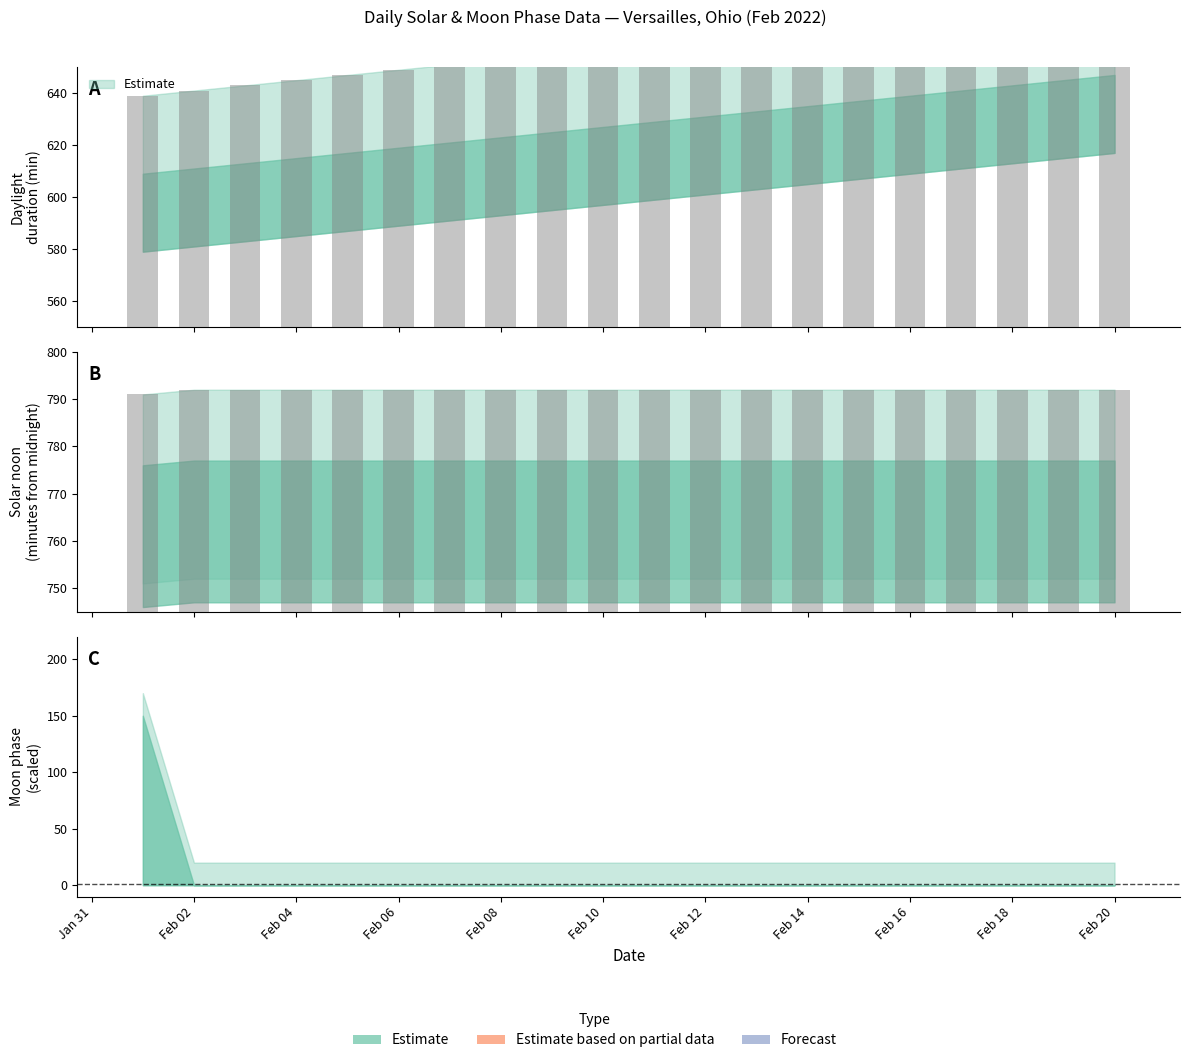

What is the sum of the values at 2022-02-01 and 2022-02-10?

1583